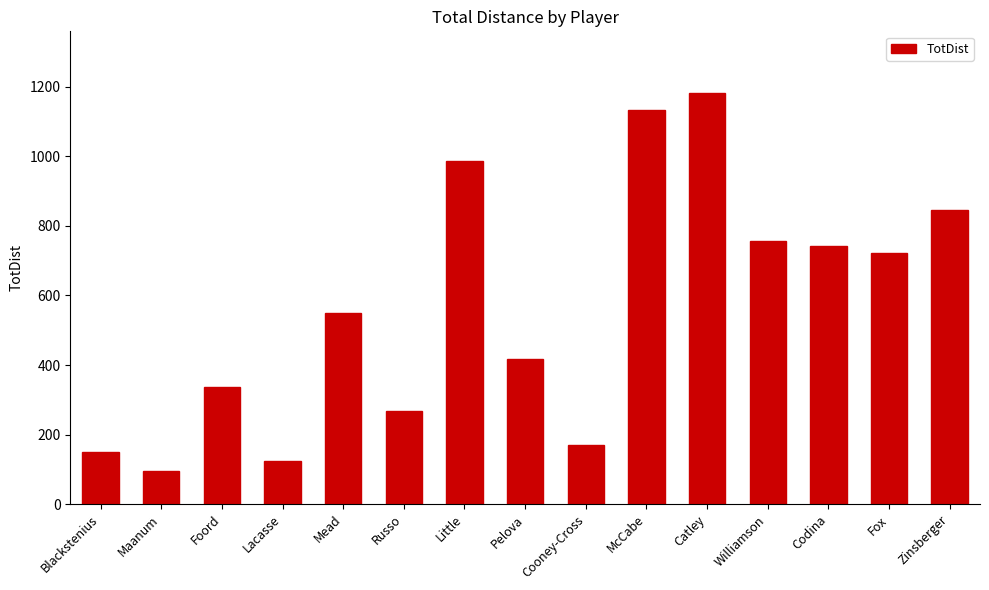

List the labels in order of value, smallest first.

Maanum, Lacasse, Blackstenius, Cooney-Cross, Russo, Foord, Pelova, Mead, Fox, Codina, Williamson, Zinsberger, Little, McCabe, Catley